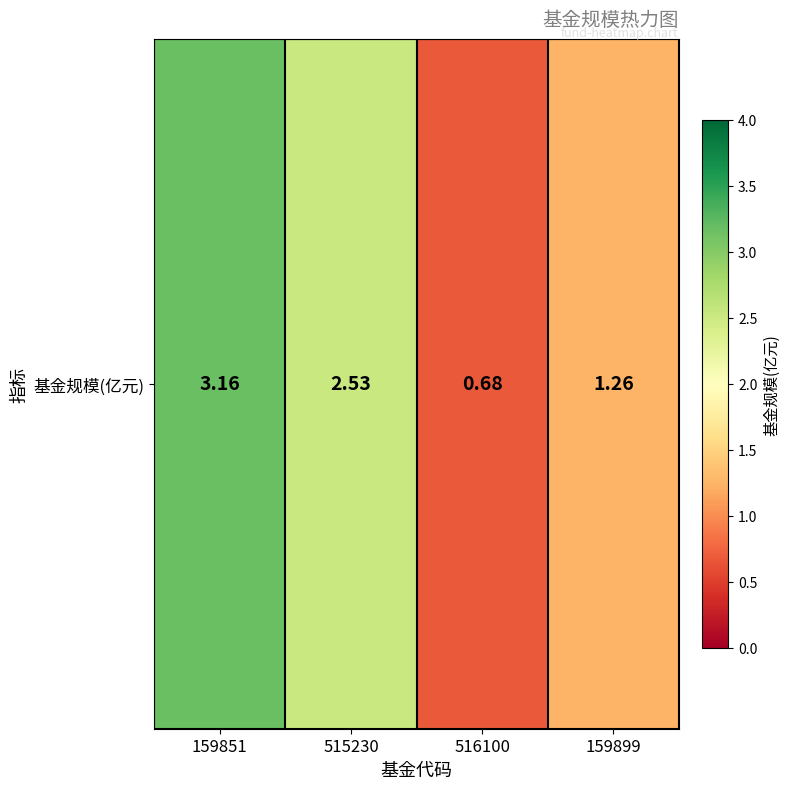

List the labels in order of value, smallest first.

516100, 159899, 515230, 159851